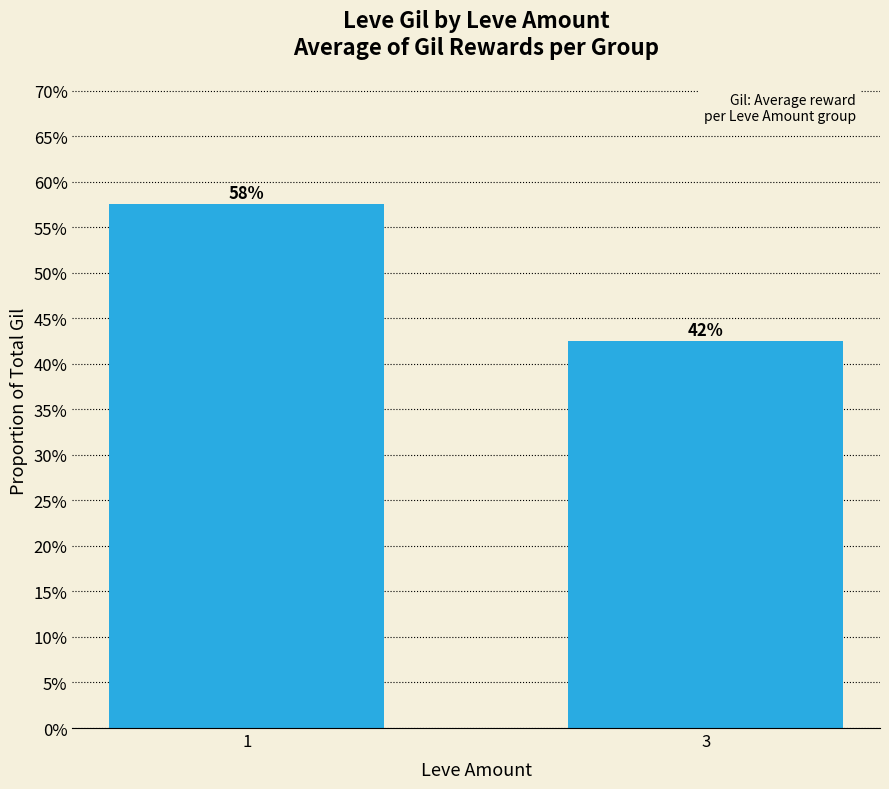

The value at 3 is 0.2. True or false?

False